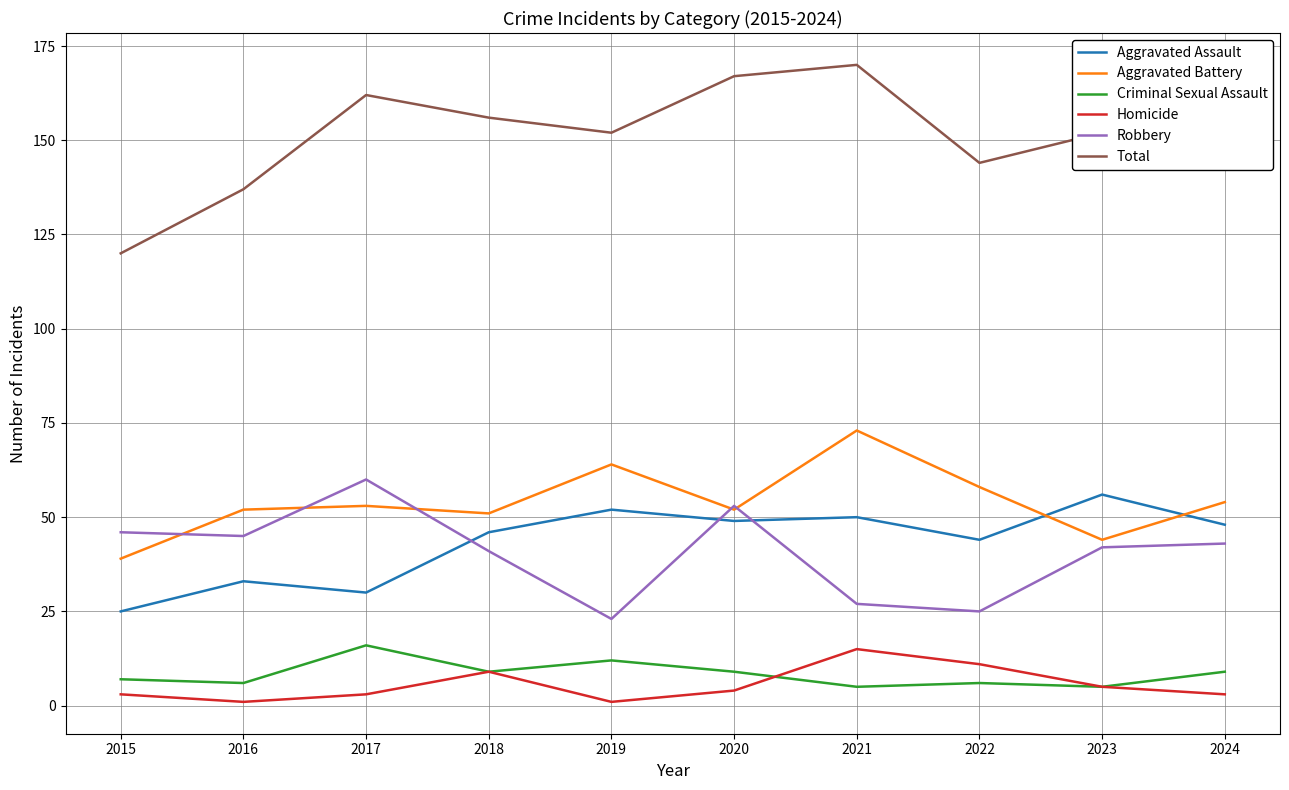

How many categories are shown in the chart?

10